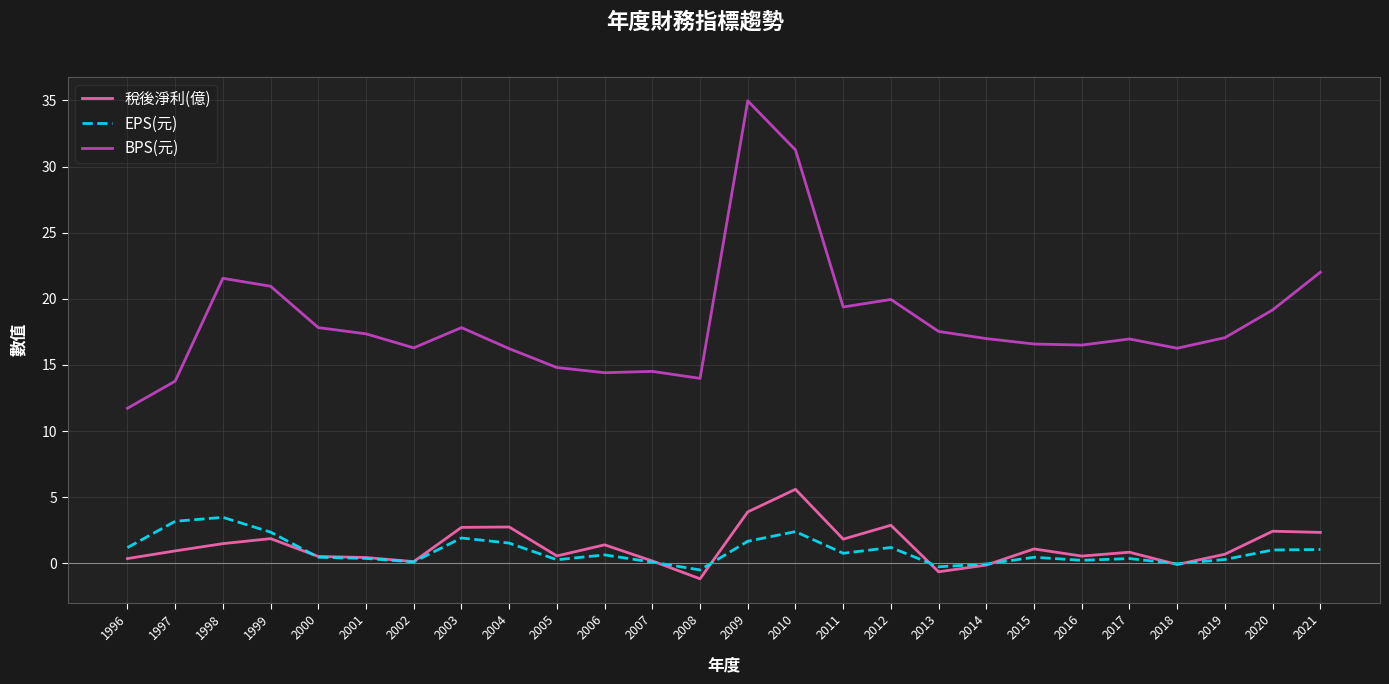

At how many categories does at least one series exceed 30?

2